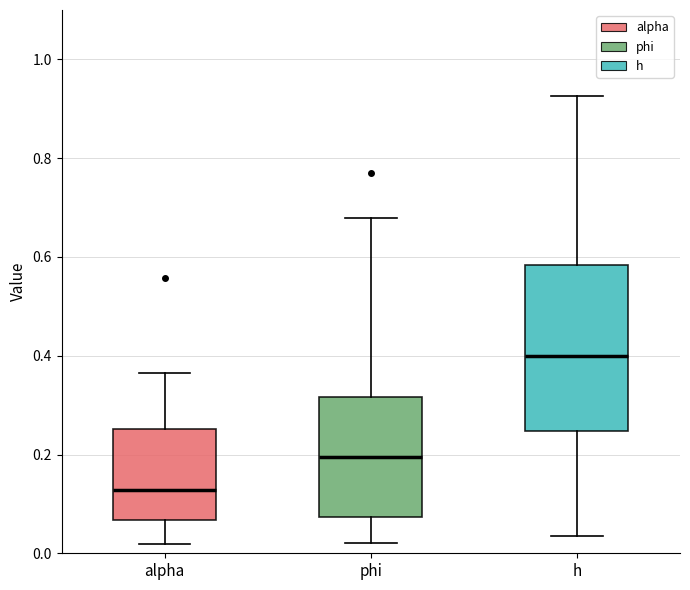

Reading left to right, transcribe this box plot: for each box, give where its median line is, the range the box spans, and where its two whiskers end, as read against the y-axis. The values are not printed on the chart, so give them approximately, as read against the axis.

alpha: median 0.12, box 0.06 to 0.26, whiskers 0.02 to 0.36
phi: median 0.20, box 0.08 to 0.32, whiskers 0.02 to 0.68
h: median 0.40, box 0.24 to 0.58, whiskers 0.04 to 0.92